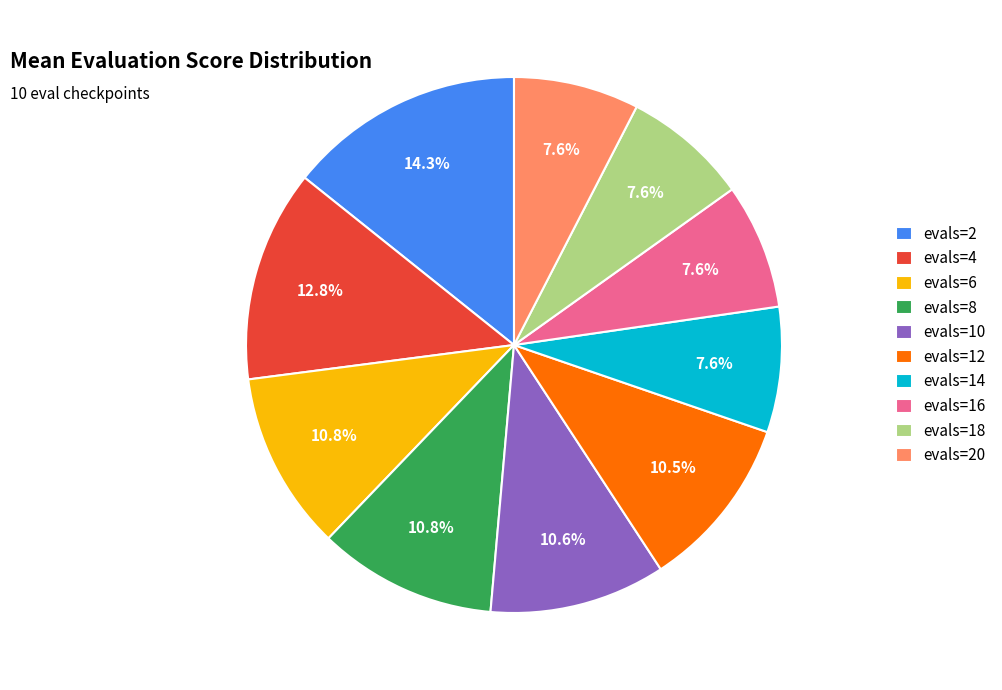

The evals=2 slice represents 14% of the pie. True or false?

True